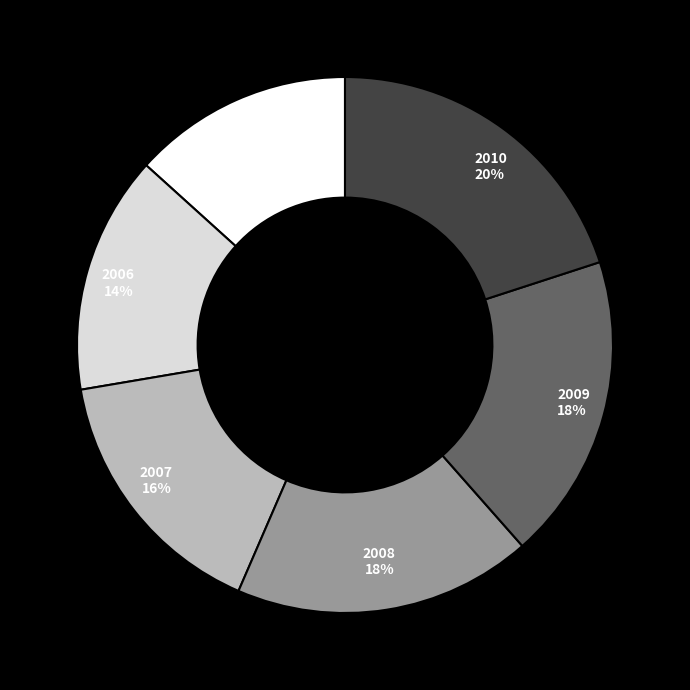

Which category has the smallest portion of the pie?

2005